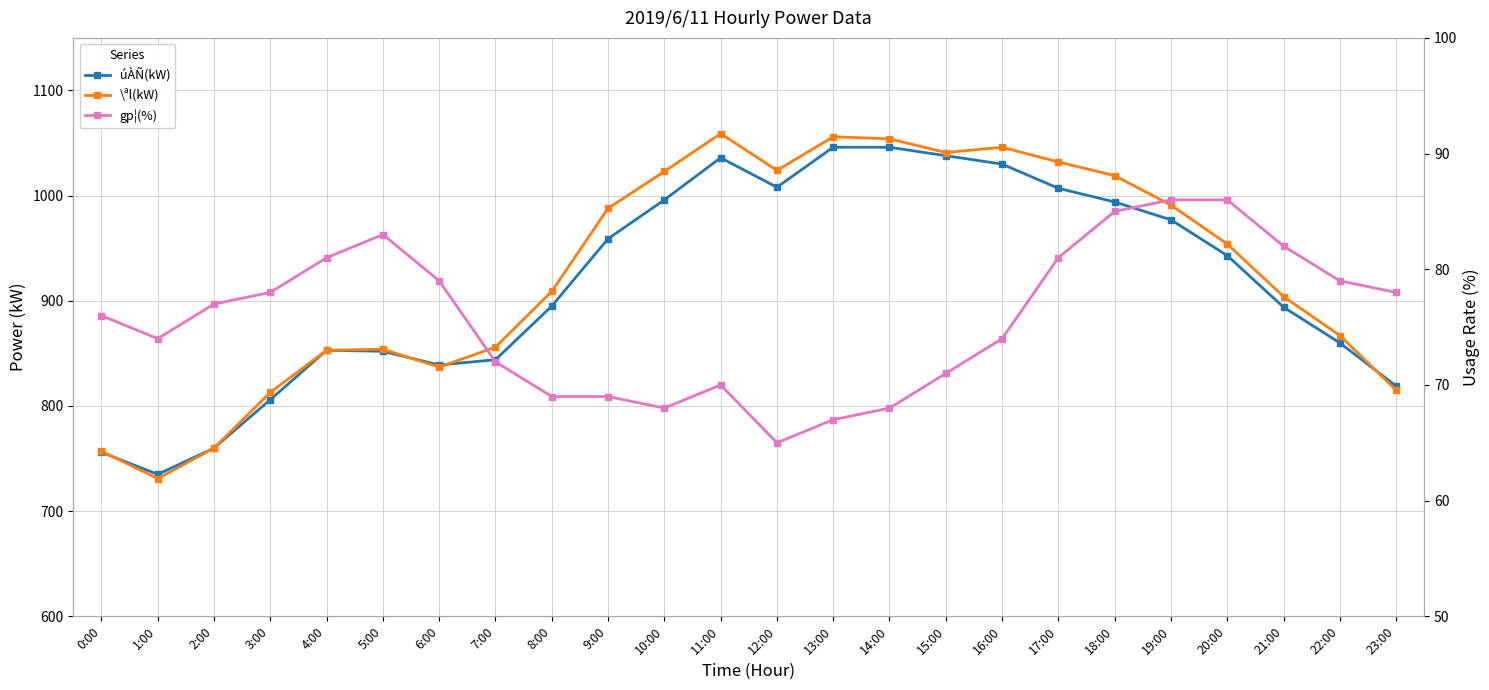

At which category does \ªl(kW) reach its first local peak?

5:00